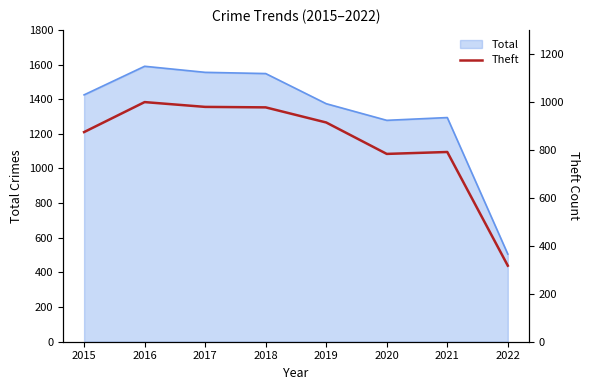

The chart shows a value of 1717 at 2016. True or false?

False